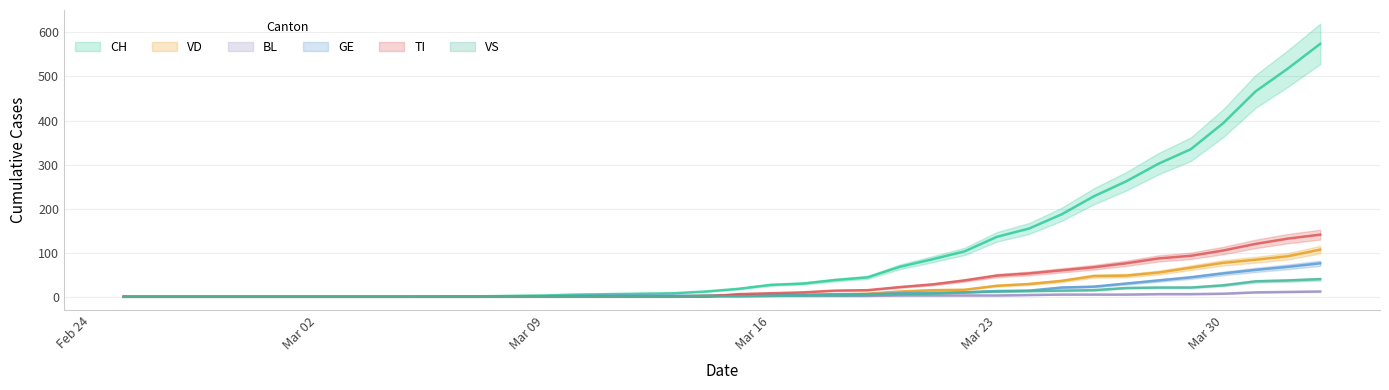

How many values in the CH series exceed 18?

18